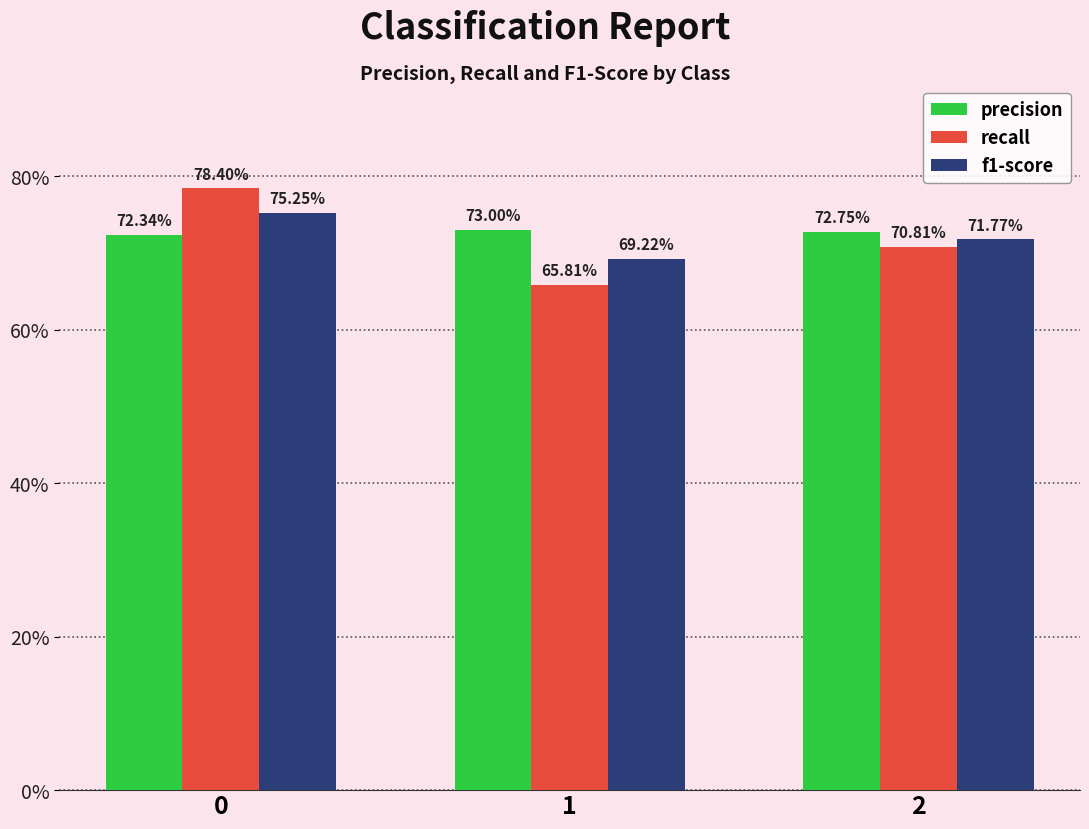

Rank the categories by recall value from highest to lowest.

0, 2, 1